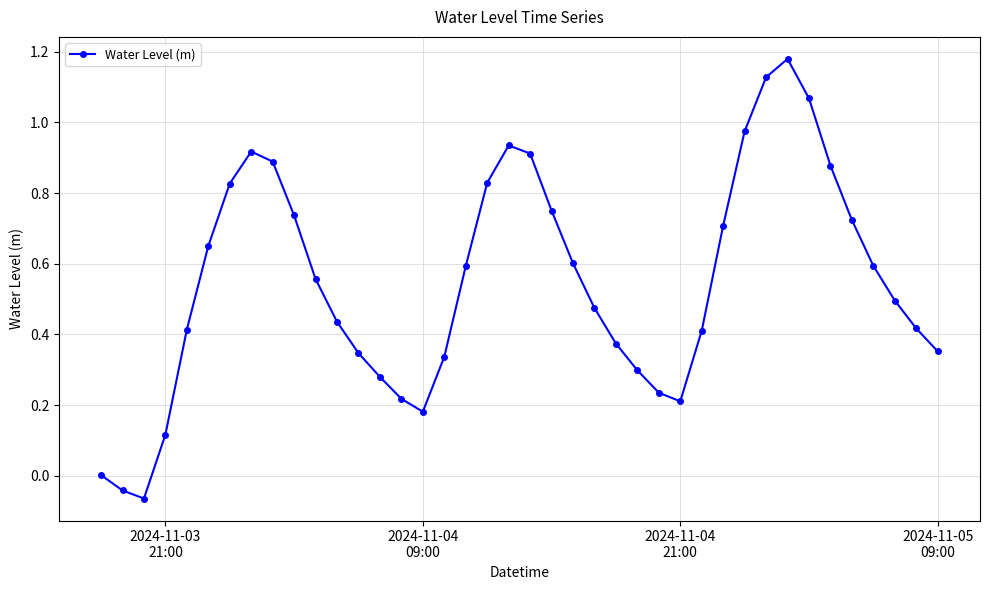

How many data points does each series have?

40